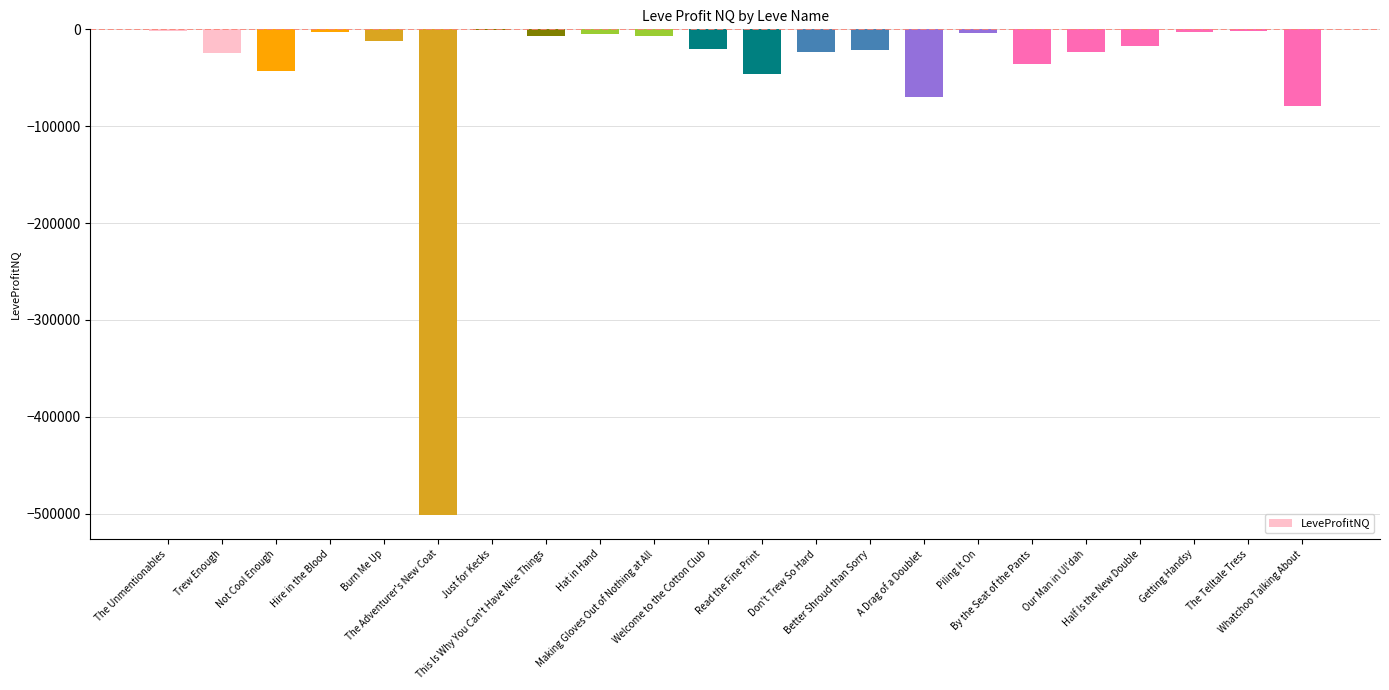

What is the sum of all values?

-947975.7